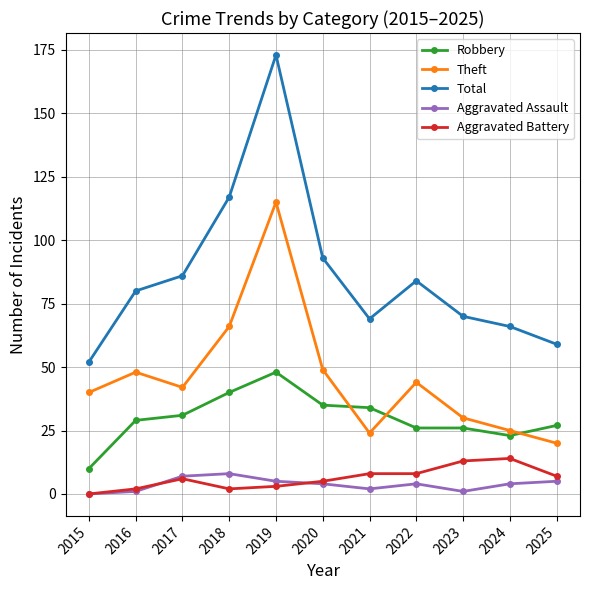

In Total, how many points are higher than both neighbors (excluding endpoints)?

2